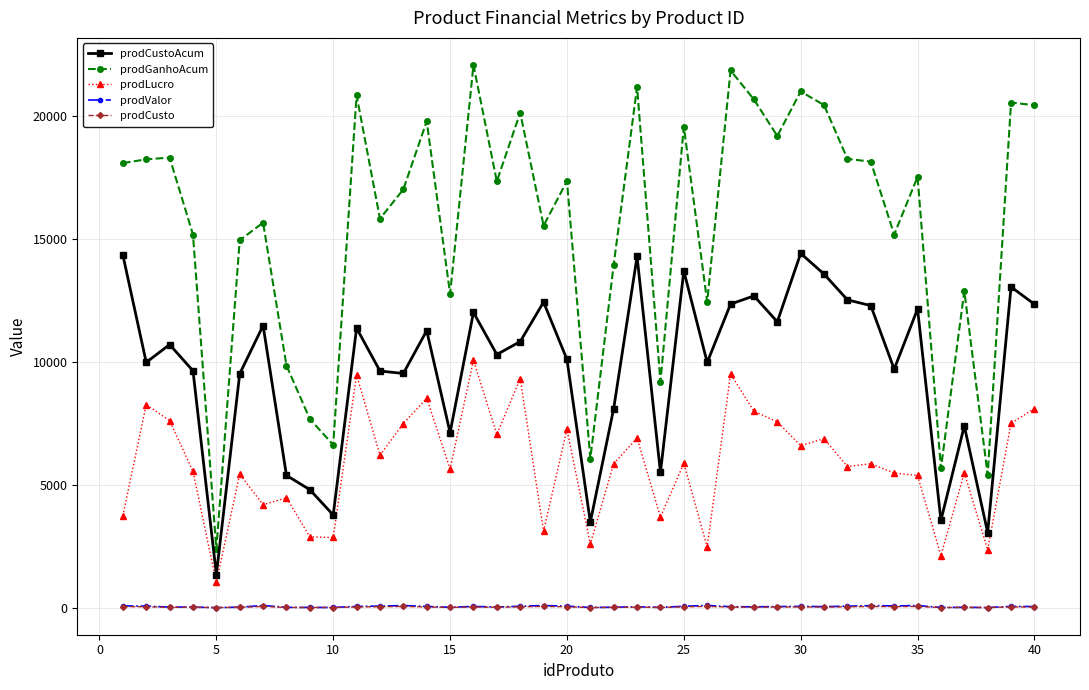

Which series has the largest total across all categories?

prodGanhoAcum